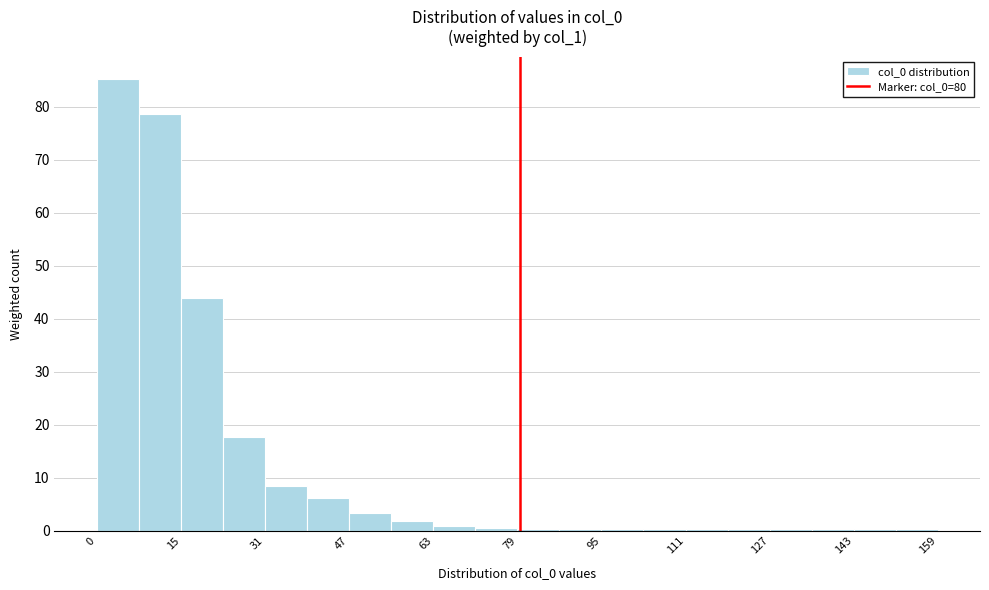

Around what value on the x-axis is the tallest bar? Give the approximate position of its centre, as read against the axis.

4